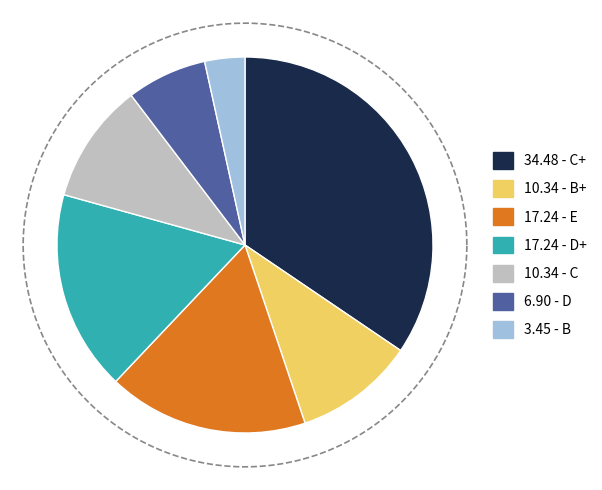

Is E the majority of the pie?

No